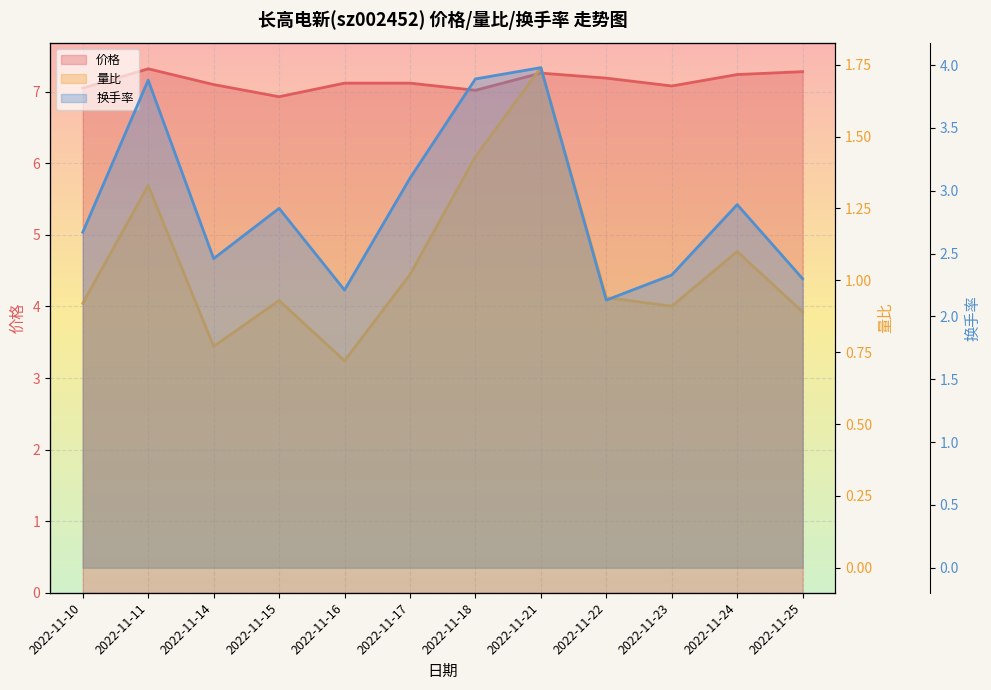

What is the average value of the 换手率 series?

2.9